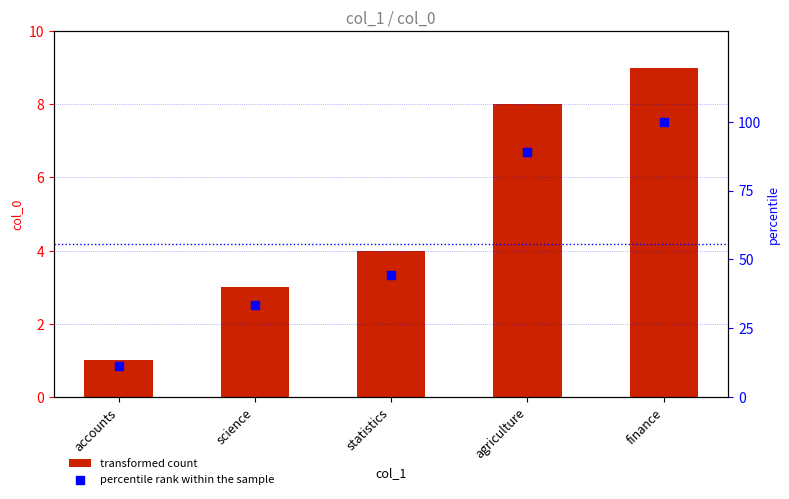

Which series has the largest Y range (max minus min)?

percentile rank within the sample